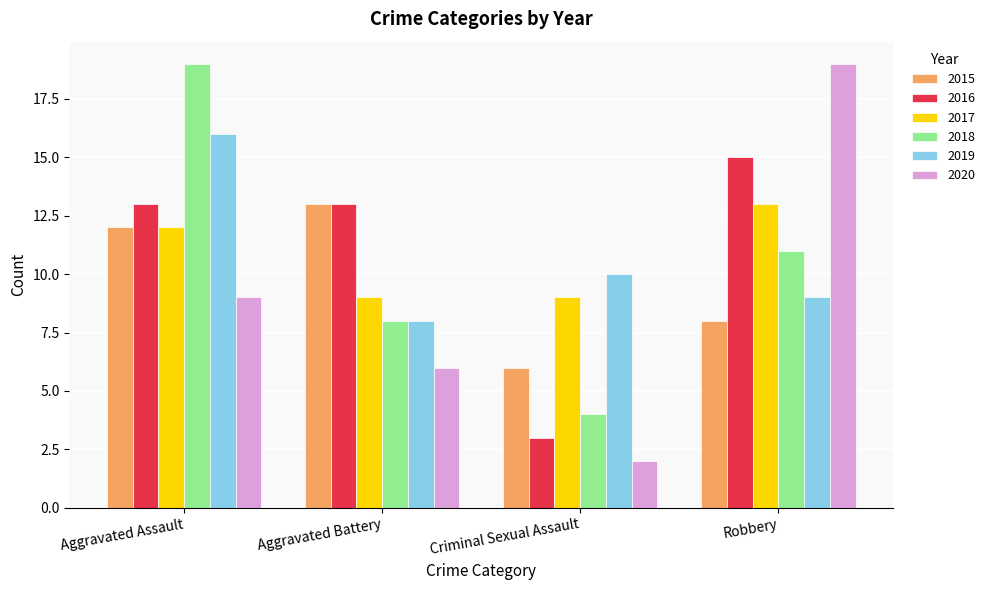

The value of 2016 at Robbery is 15. True or false?

True